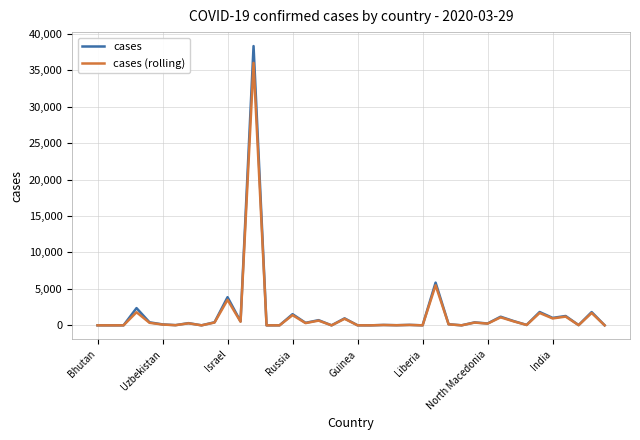

Which series has the widest spread of values?

cases